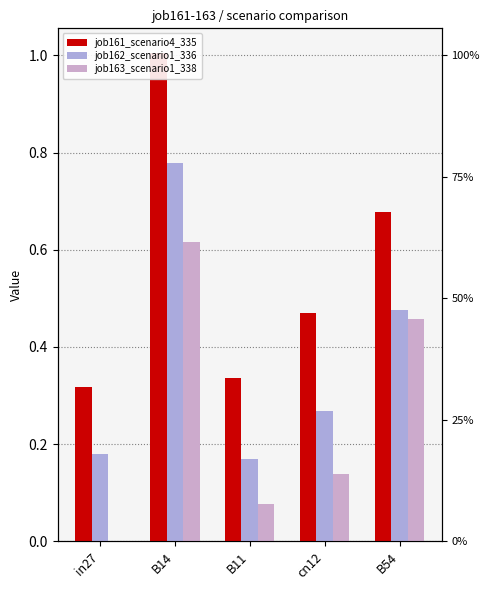

What are all the series names shown in the legend?

job161_scenario4_335, job162_scenario1_336, job163_scenario1_338